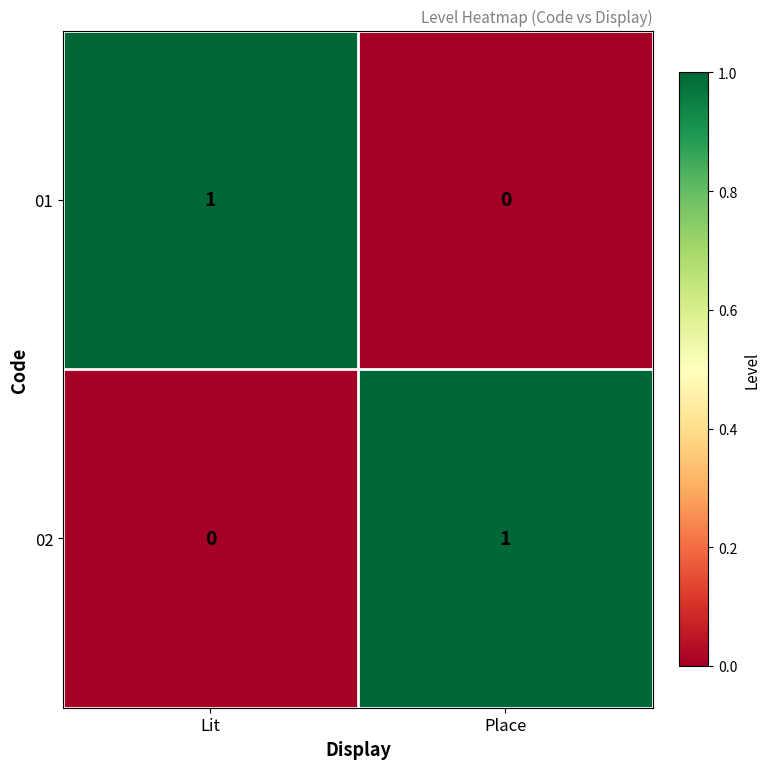

Reading left to right, list all the values displayed in this chart.

01: 1	0
02: 0	1